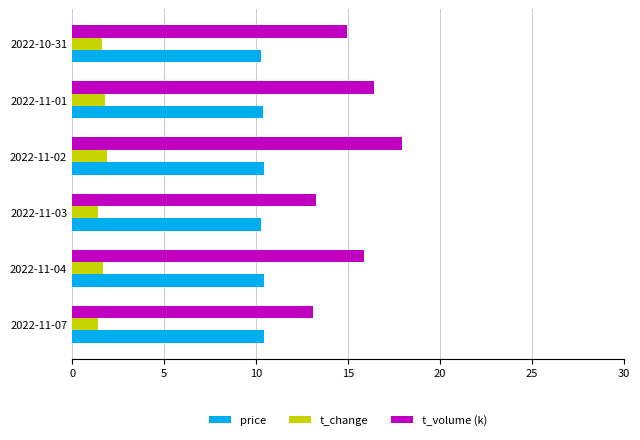

List the series in order of their overall mean, highest first.

t_volume (k), price, t_change